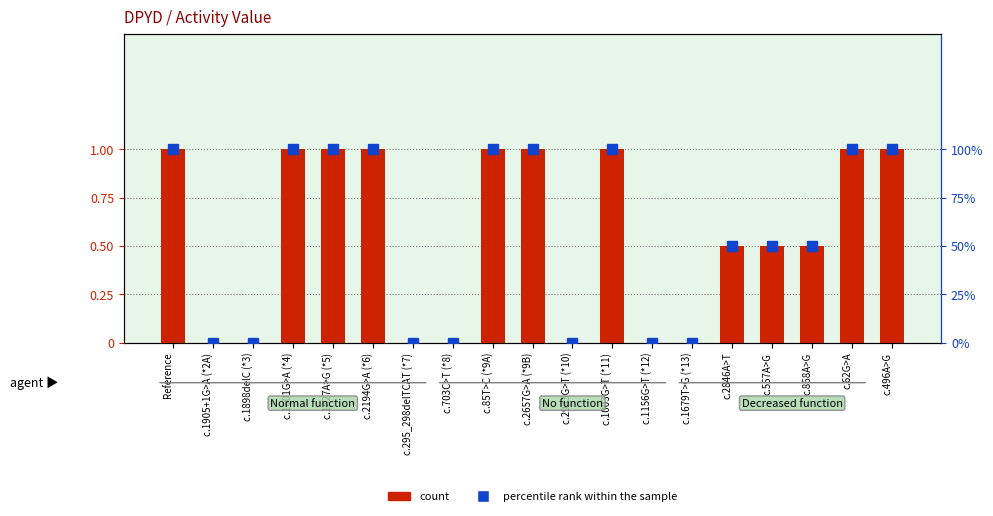

Reading right to left, what are all the values shown in this chart?

count: 1.0	1.0	0.5	0.5	0.5	0.0	0.0	1.0	0.0	1.0	1.0	0.0	0.0	1.0	1.0	1.0	0.0	0.0	1.0
percentile rank within the sample: 1.0	1.0	0.5	0.5	0.5	0.0	0.0	1.0	0.0	1.0	1.0	0.0	0.0	1.0	1.0	1.0	0.0	0.0	1.0